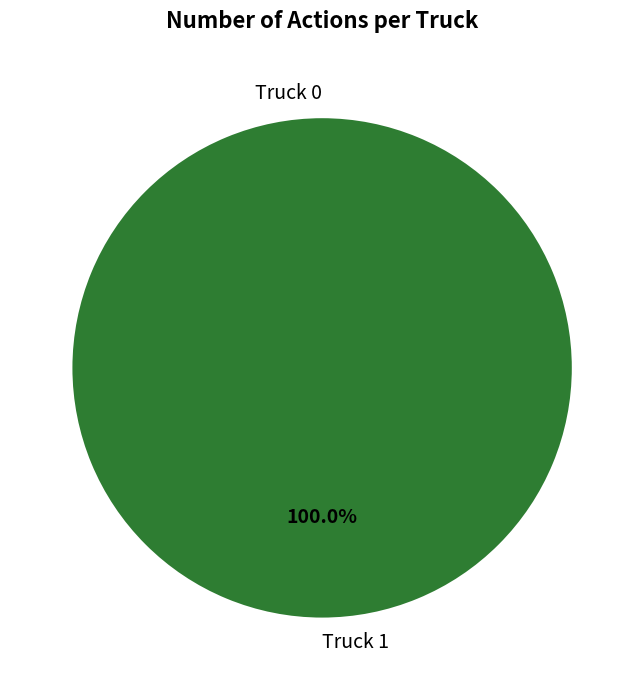

What is the change in value from Truck 0 to Truck 1?

+3